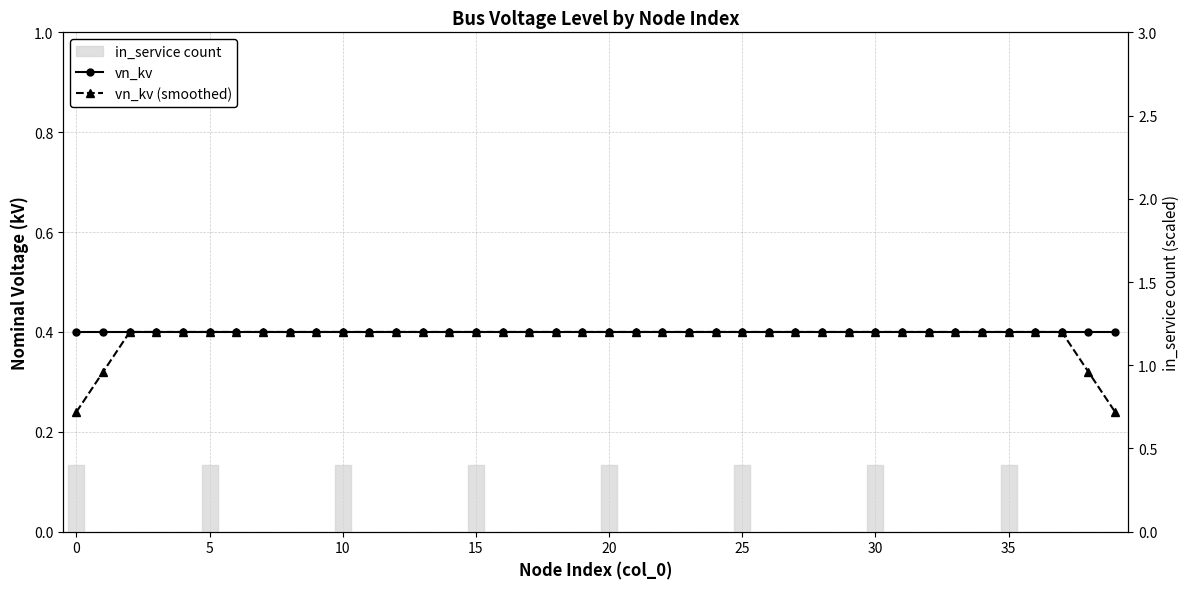

Rank the series at 30 from highest to lowest value.

vn_kv (smoothed), vn_kv, in_service count